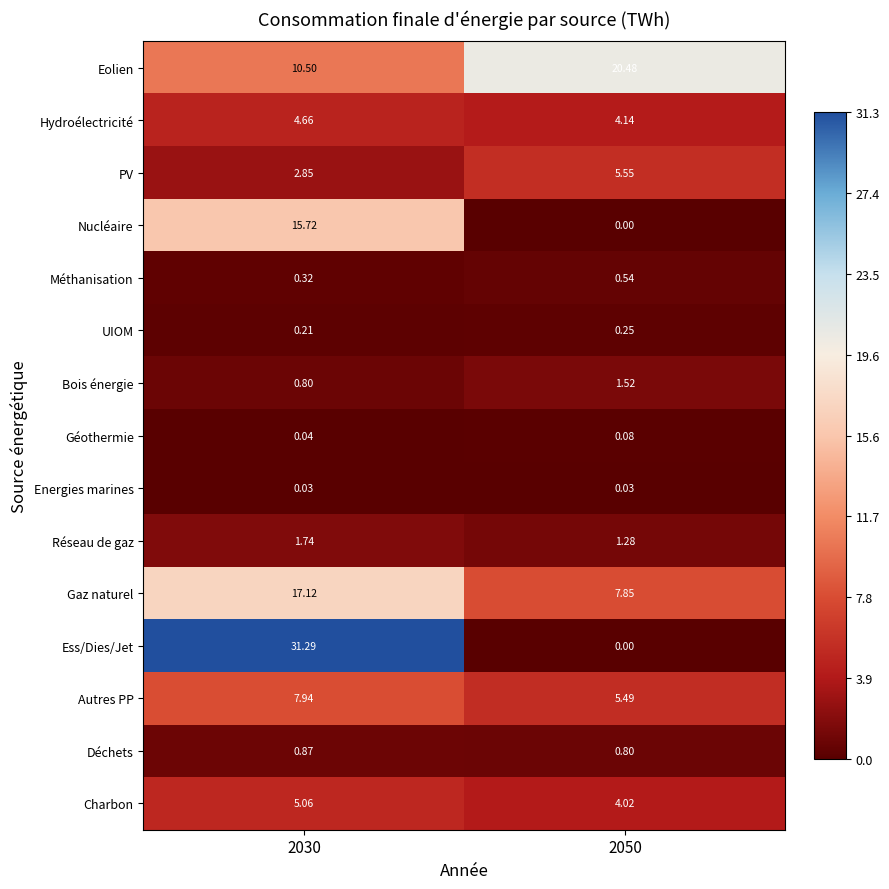

Which series has the widest spread of values?

Ess/Dies/Jet